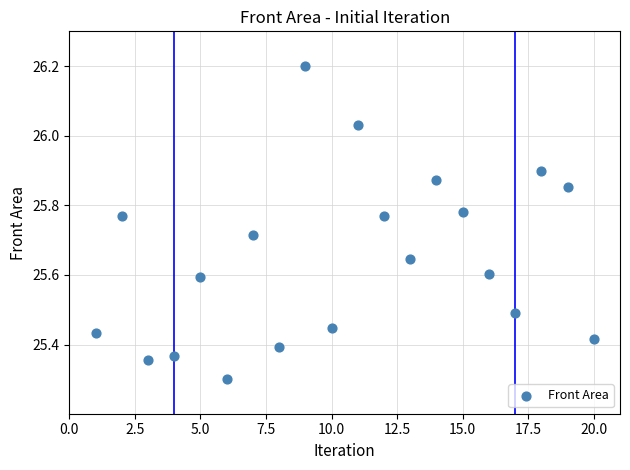

What is the range of X values (max minus min)?

19.0